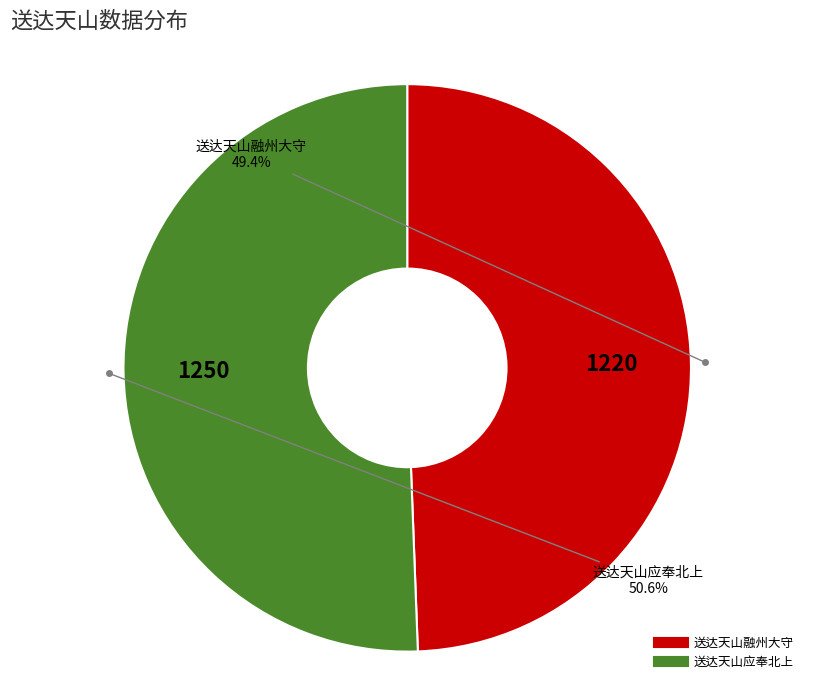

True or false: 送达天山融州大守 accounts for 49% of the total.

True